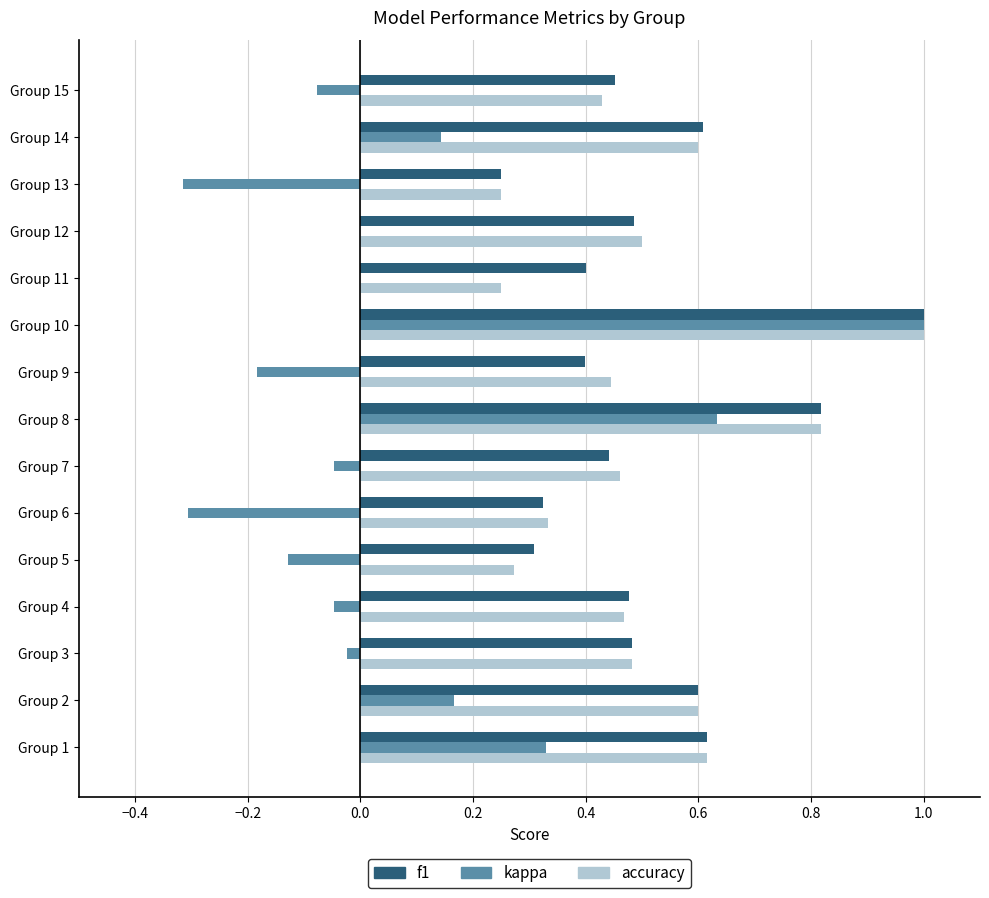

True or false: f1 has a value of 0.5 at Group 5.

False